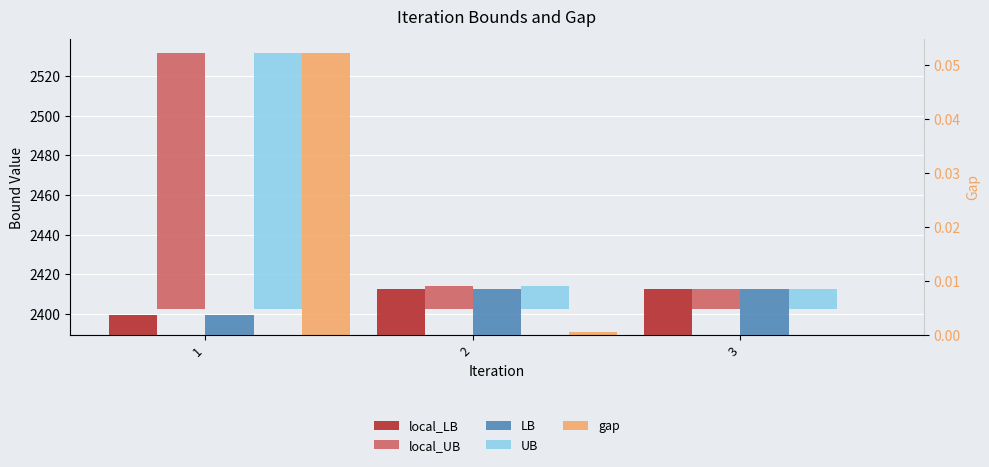

List the series in order of their peak value, highest first.

local_UB, UB, local_LB, LB, gap